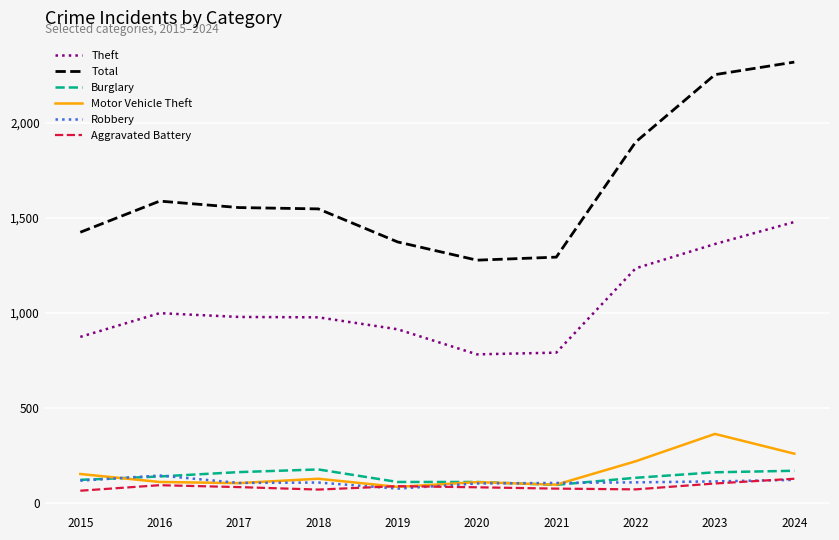

What is the difference between the highest and lowest values at 2017?

1472